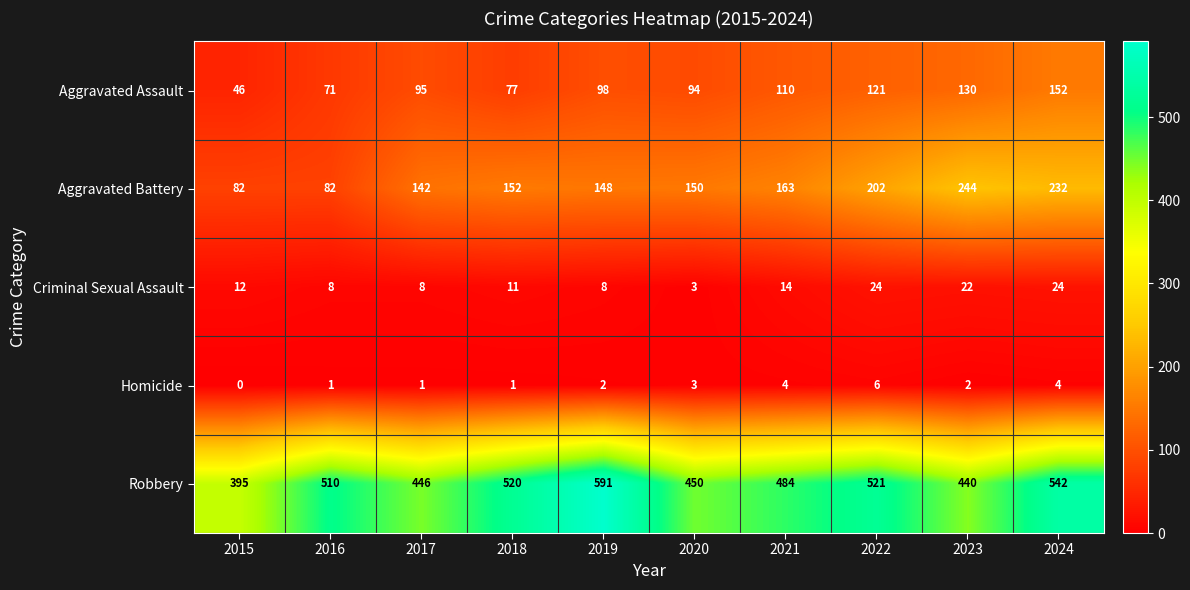

What is the average value of the Criminal Sexual Assault series?

13